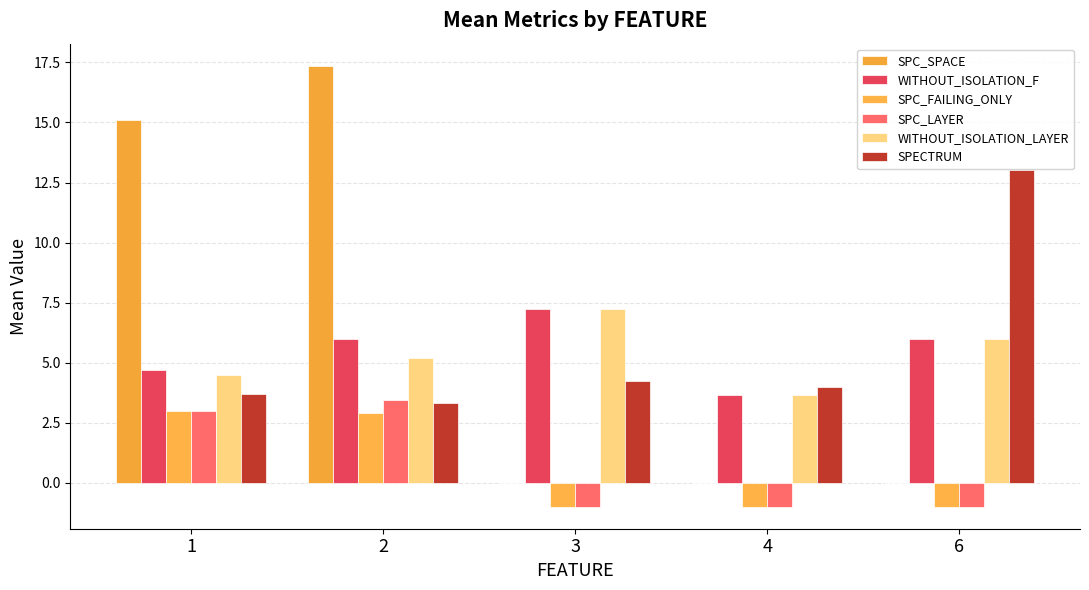

What is the difference between the WITHOUT_ISOLATION_LAYER values at 4 and 3?

3.6